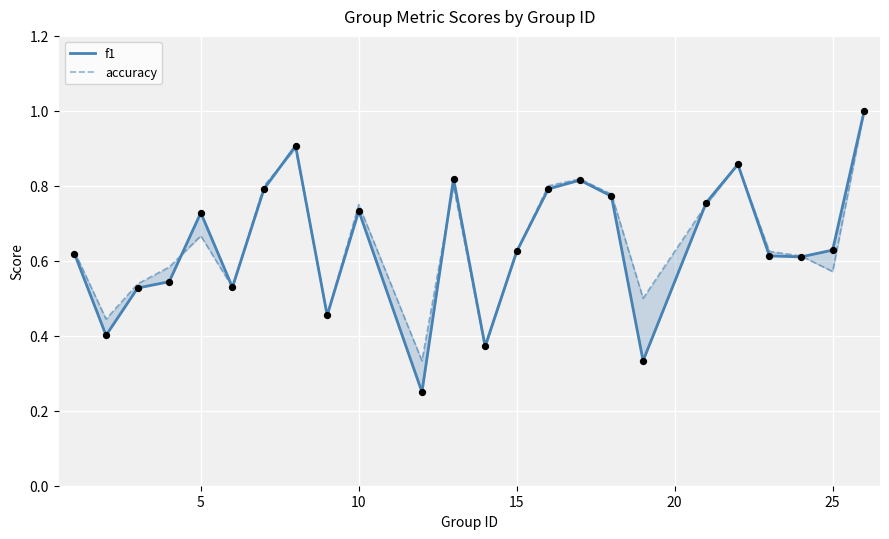

Is the value of f1 at 15 greater than the value of accuracy at 11?

No